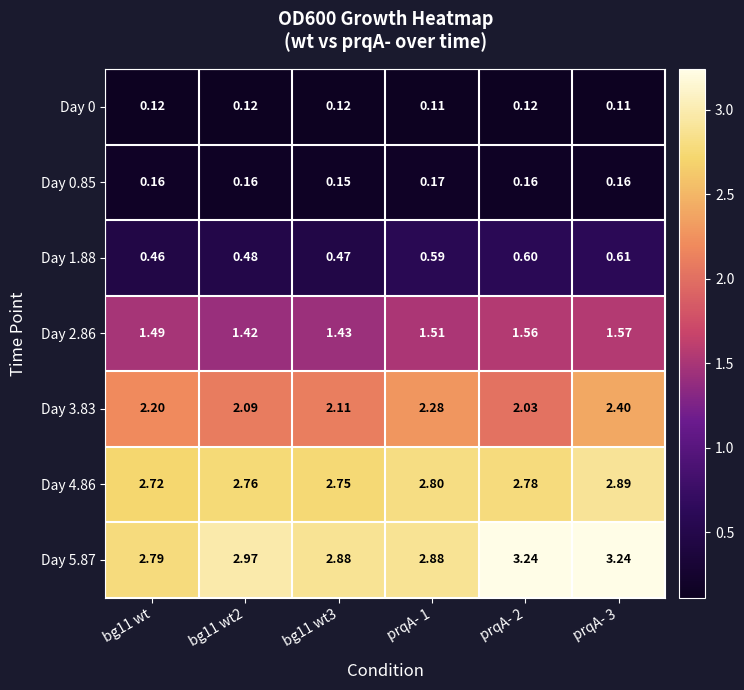

At which category is the sum across all series the highest?

prqA- 3